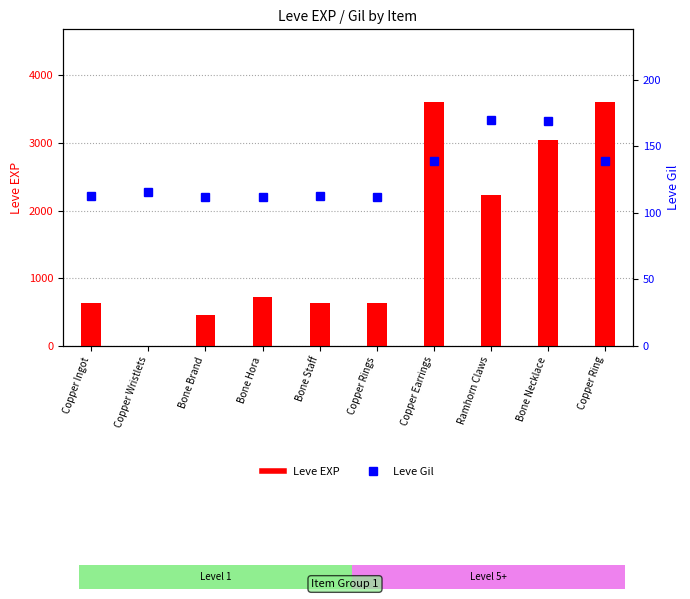

List the series in order of their overall mean, lowest first.

Leve Gil, Leve EXP